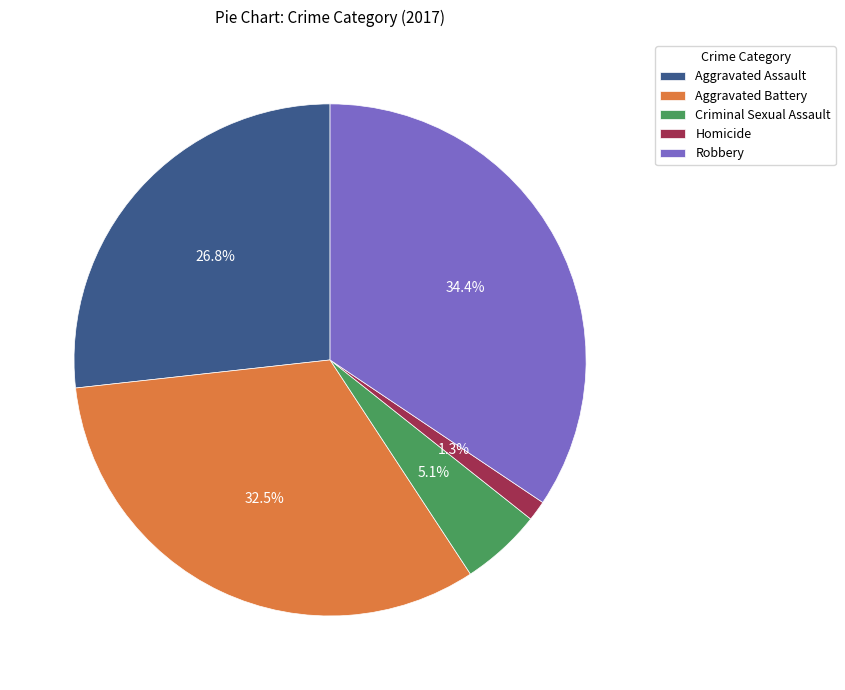

Which slice is the largest?

Robbery